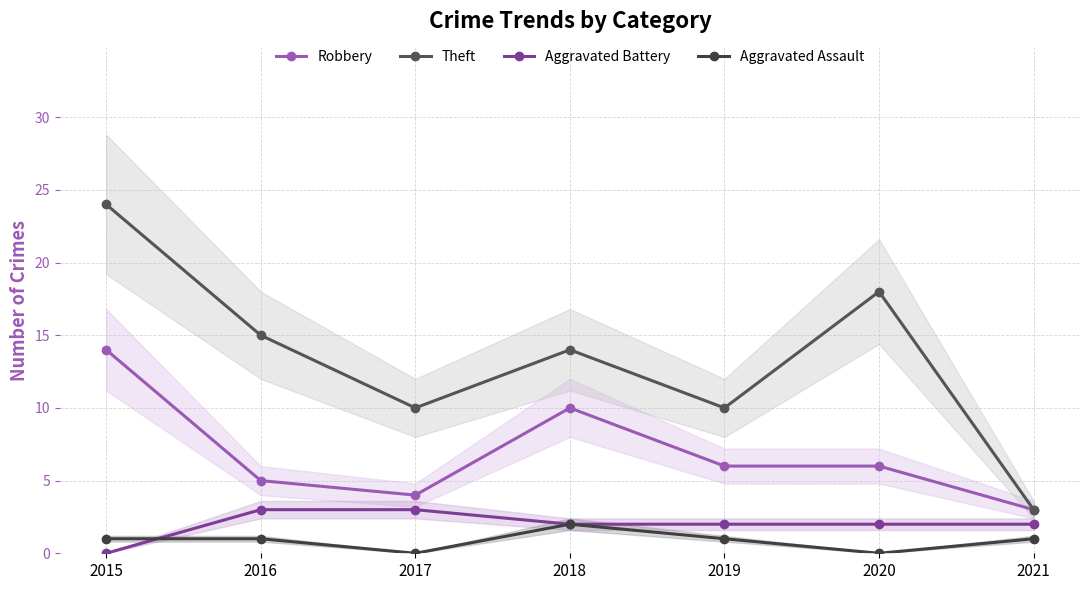

Which category has the highest value across all series?

2015